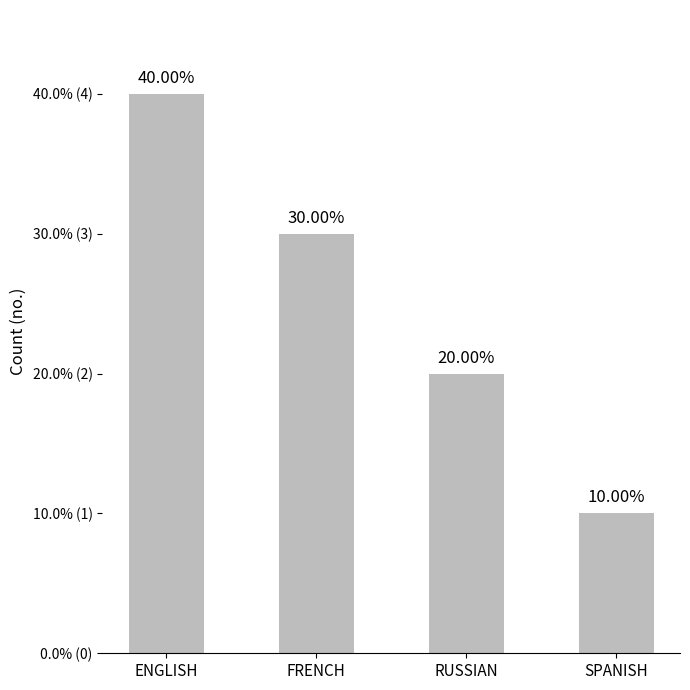

List the labels in order of value, smallest first.

SPANISH, RUSSIAN, FRENCH, ENGLISH